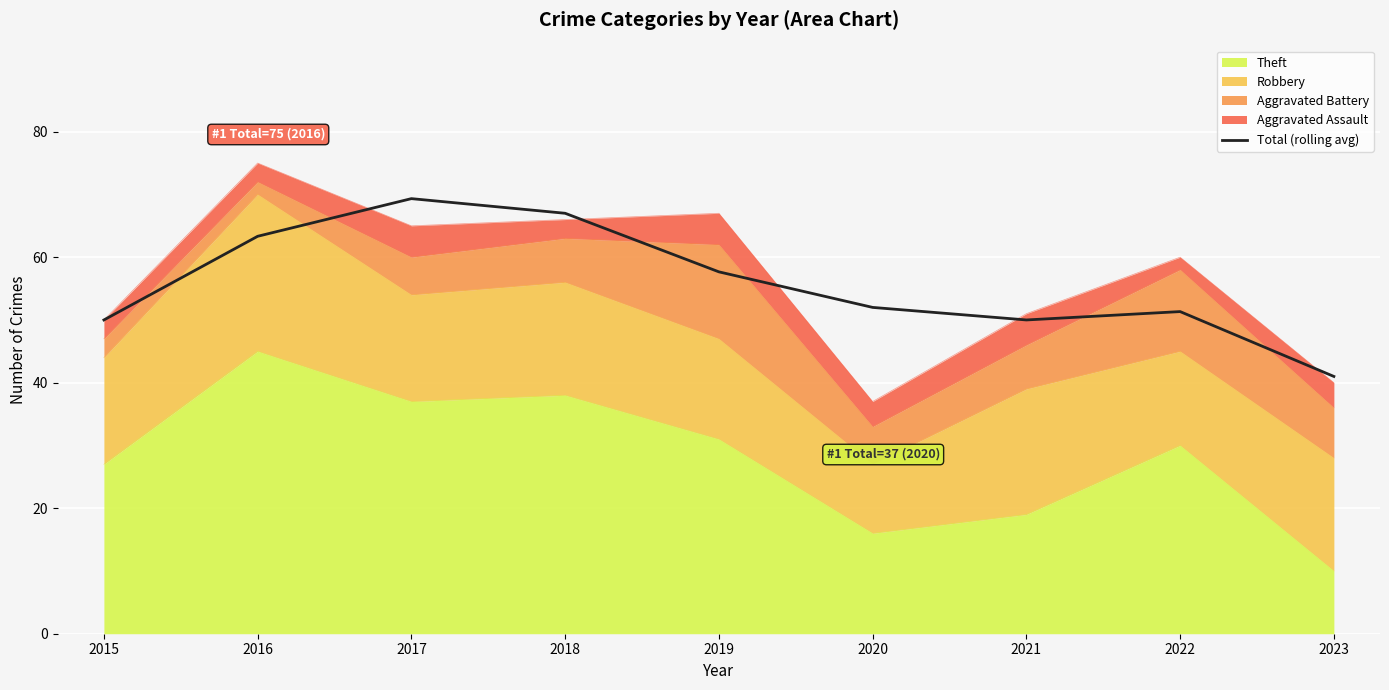

Reading left to right, transcribe all the data shown in this chart.

50.0	63.3	69.3	67.0	57.7	52.0	50.0	51.3	41.0